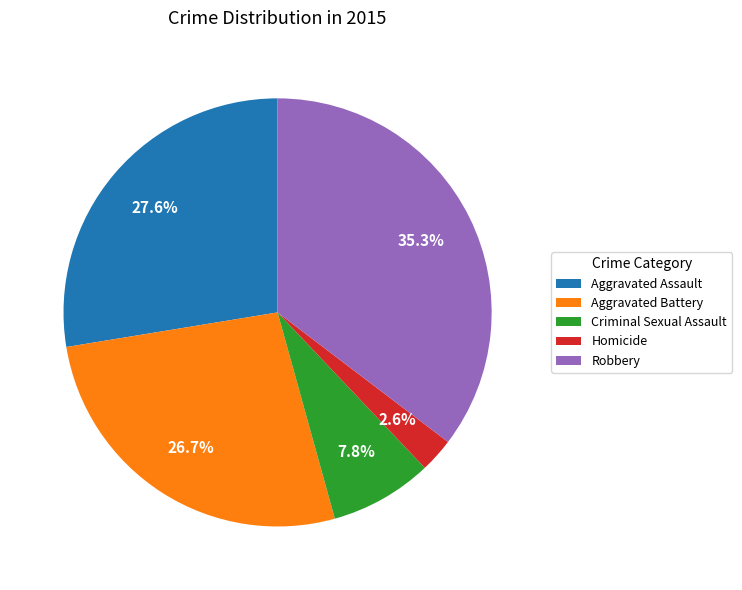

Rank the categories by value from lowest to highest.

Homicide, Criminal Sexual Assault, Aggravated Battery, Aggravated Assault, Robbery